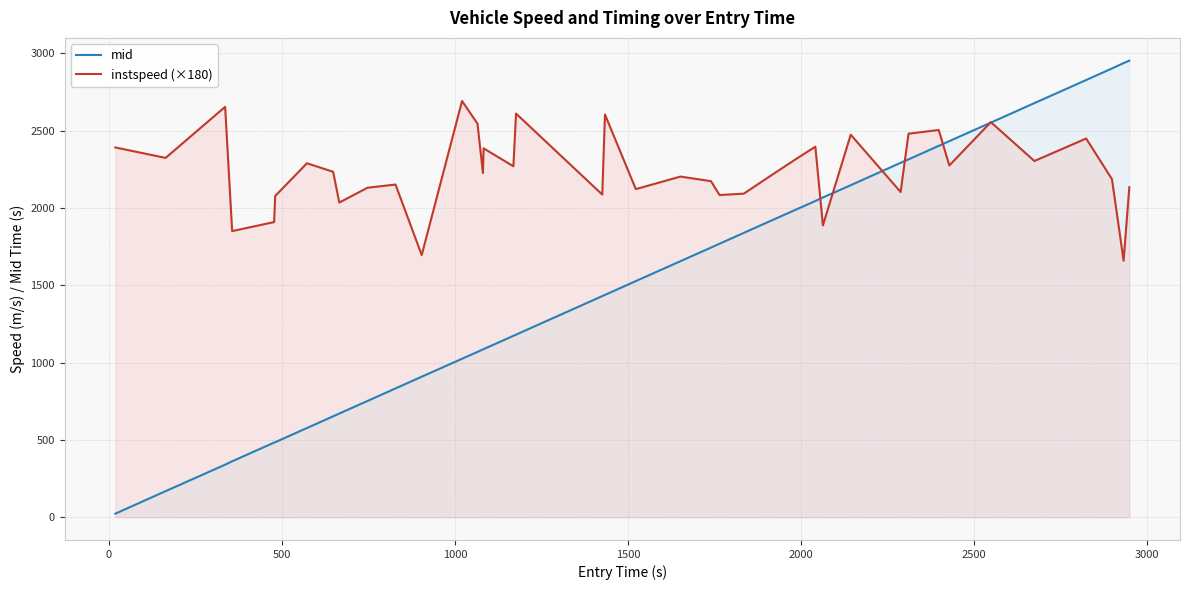

How many distinct data groups are displayed?

2